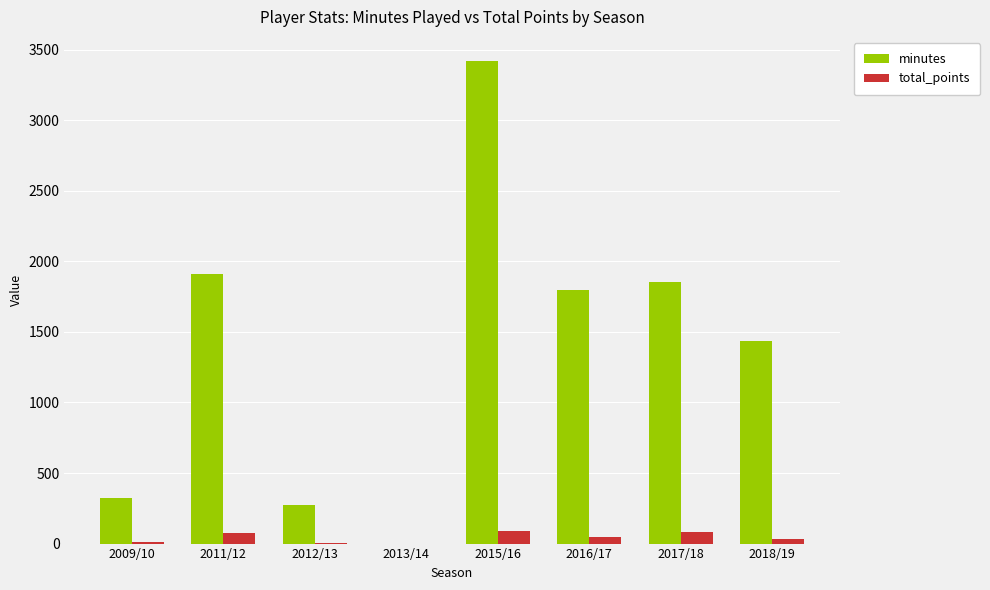

Is the value of total_points at 2018/19 greater than the value of minutes at 2011/12?

No